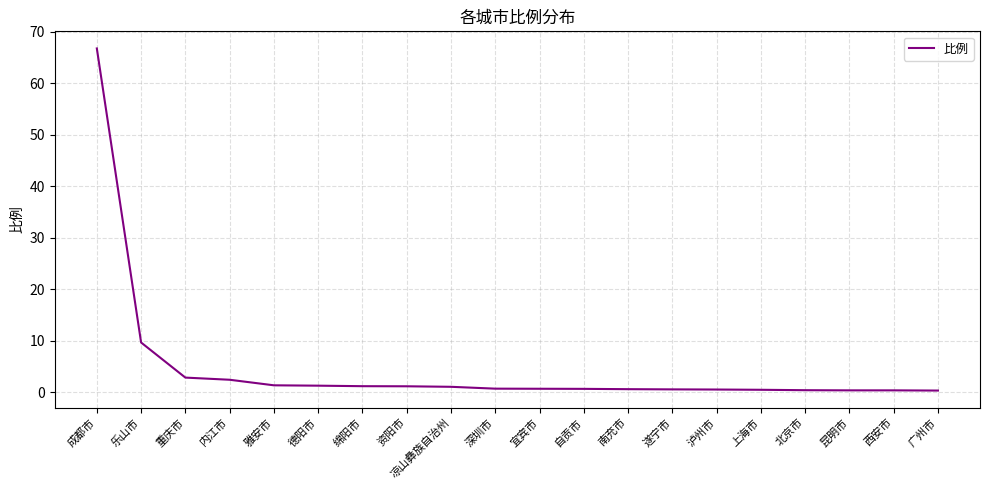

What position from the left is 重庆市?

3